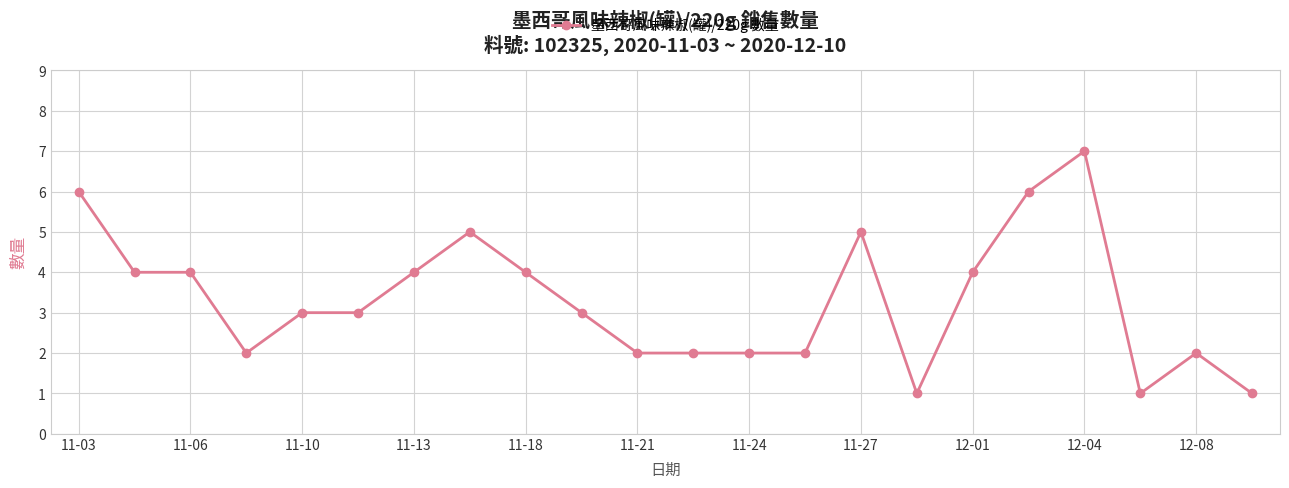

What is the difference between the maximum and second lowest values?

6